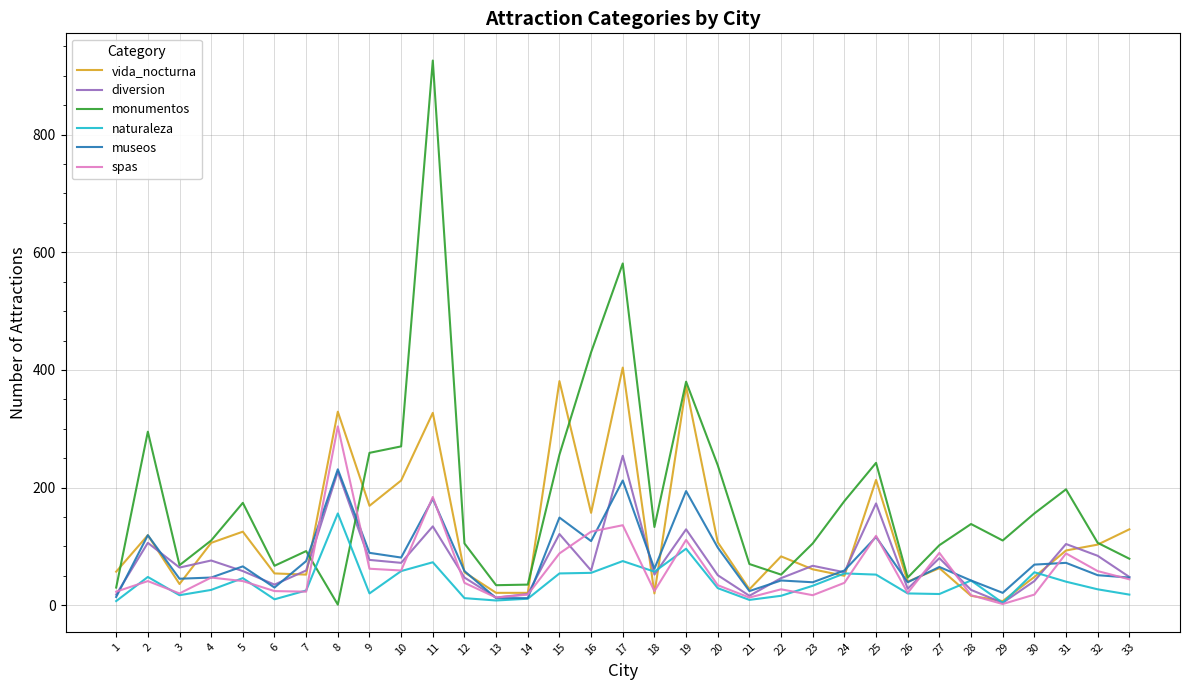

What is the maximum value shown in the chart?

926